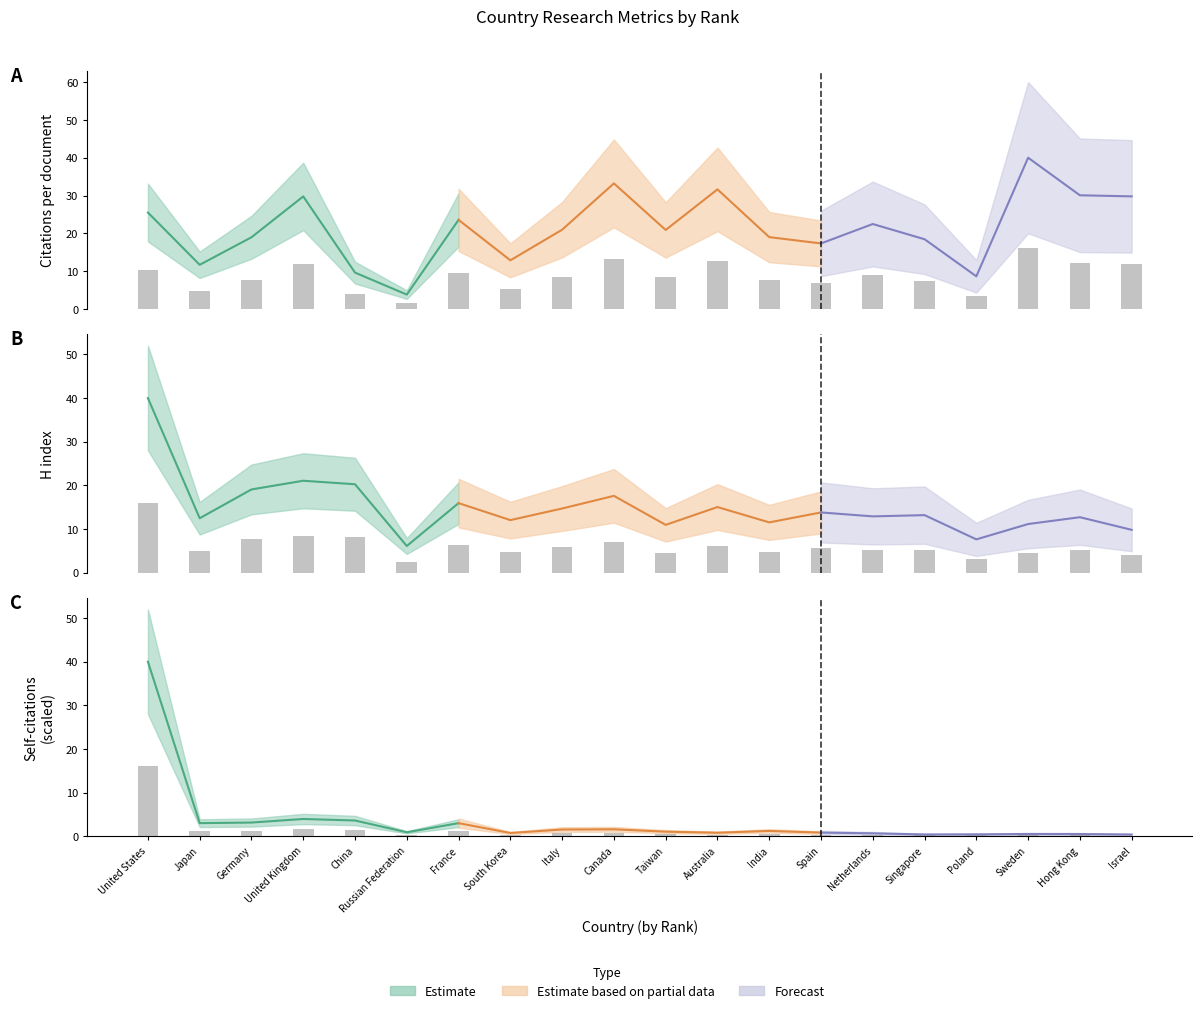

Is the value of Self-citations (scaled) at Australia greater than the value of H index at Taiwan?

No